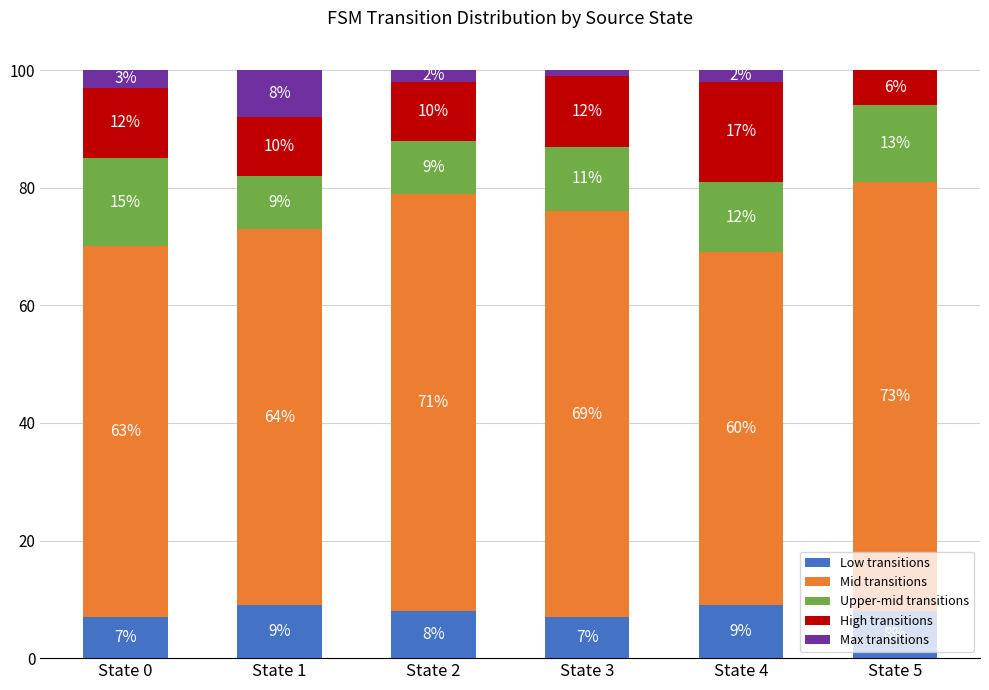

At which label does Low transitions first exceed 8?

State 1